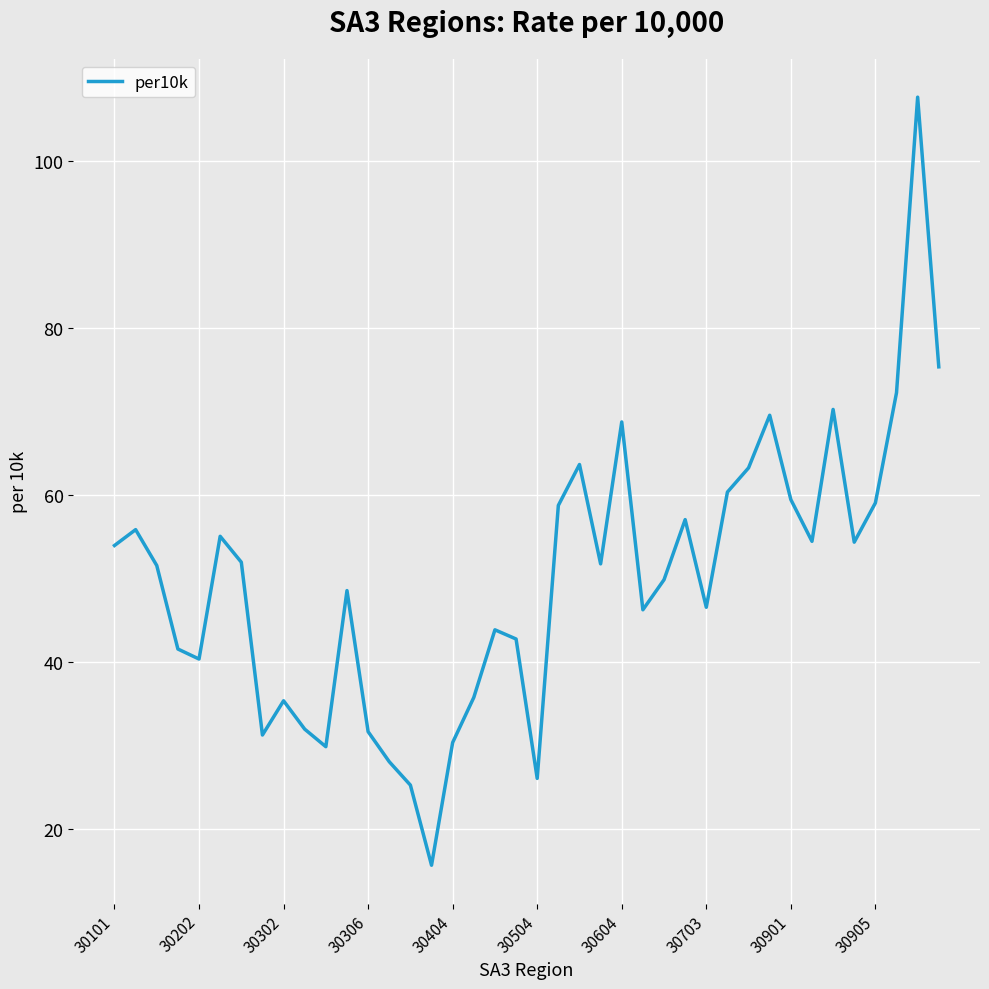

What is the difference between the maximum and minimum values?

92.0